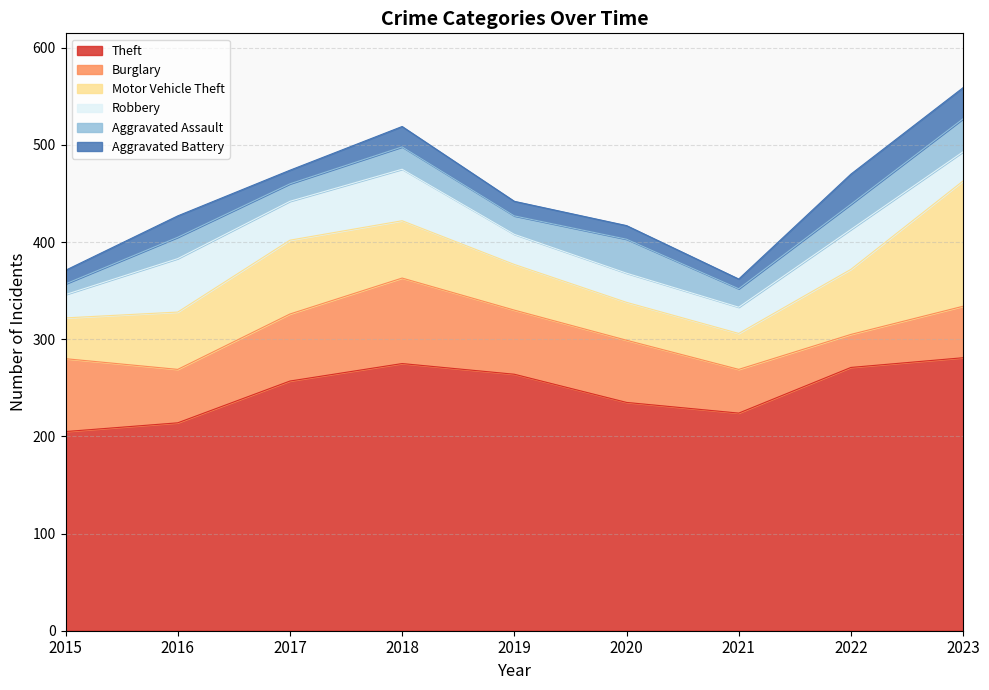

At which category does Theft reach its first local peak?

2018